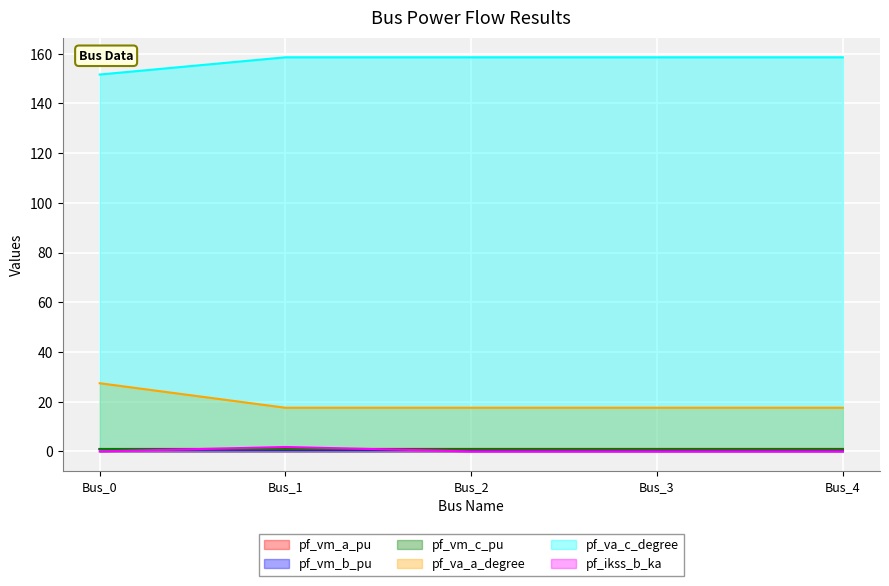

Which category has the highest value in the pf_vm_a_pu series?

Bus_1